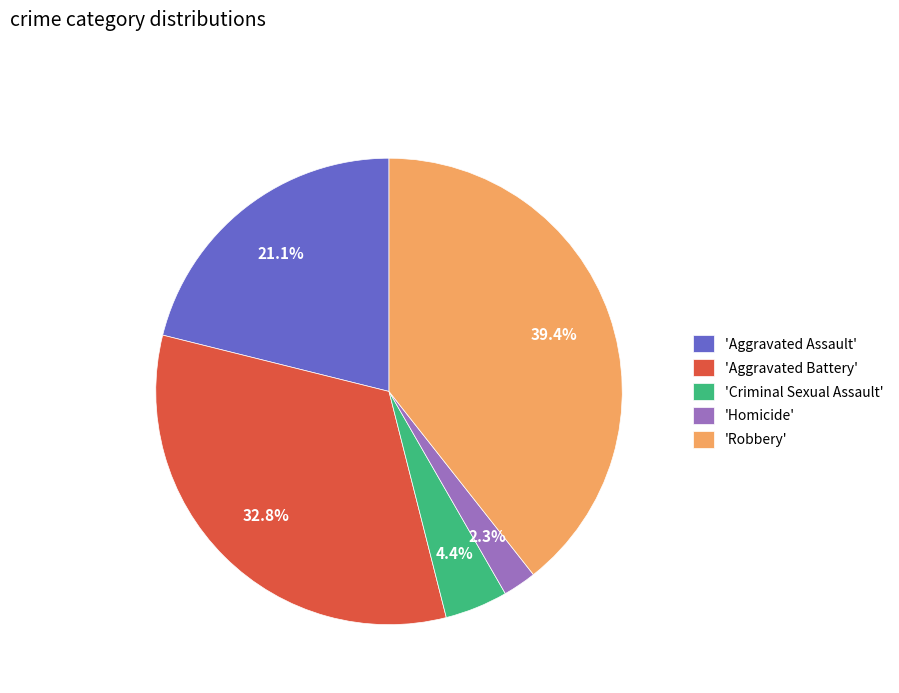

Does any single category account for the majority?

No